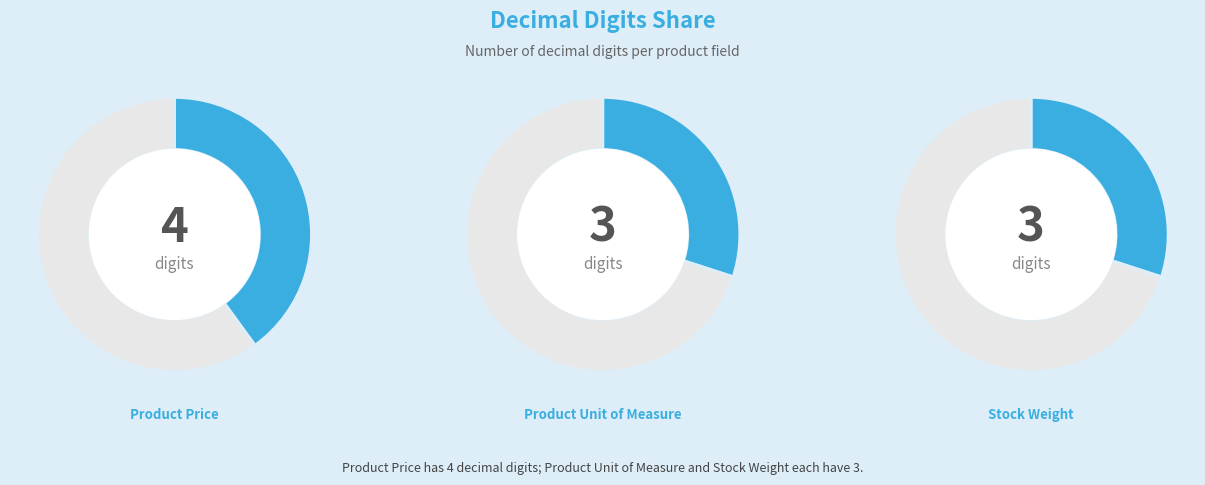

Is it true that product.decimal_product_uom is 30% of the pie?

True